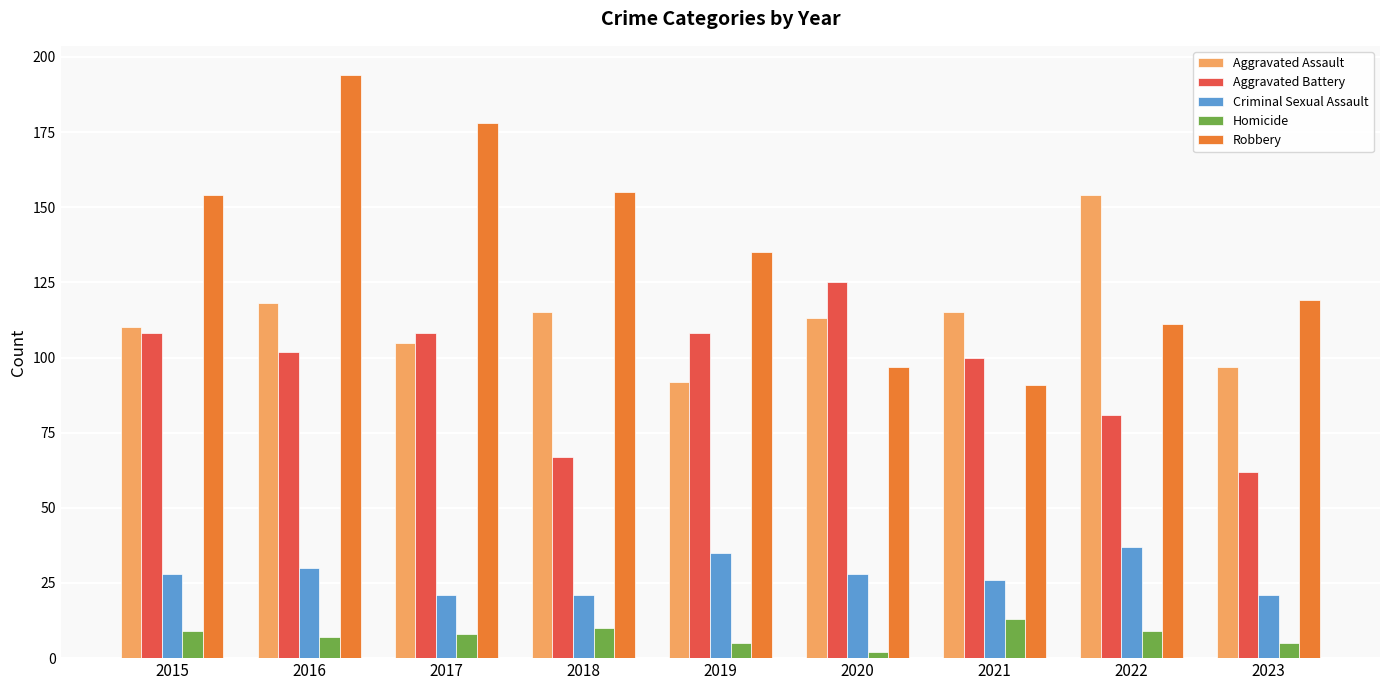

Which series has the largest range (max minus min)?

Robbery